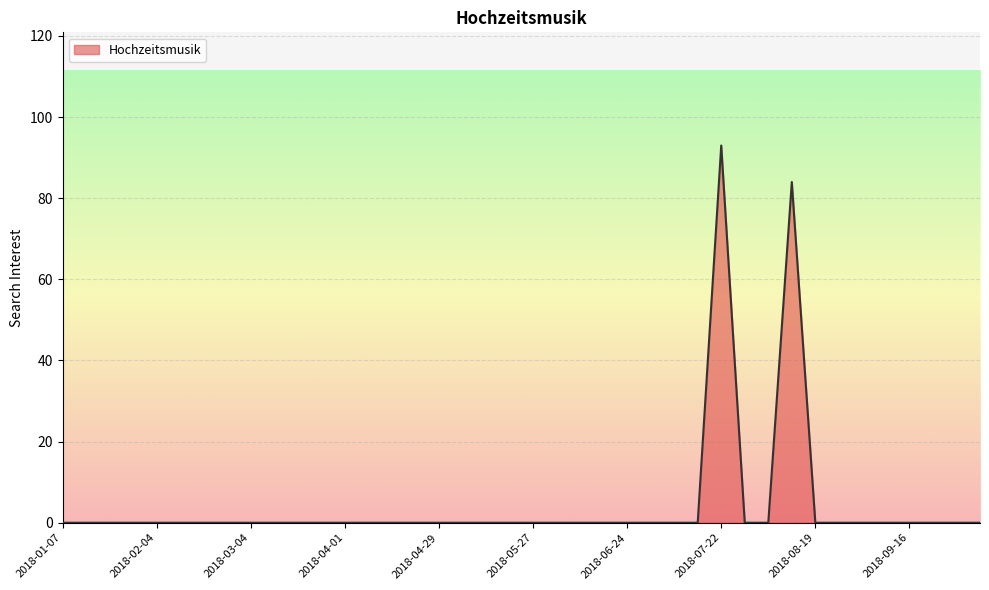

What is the difference between the maximum and minimum values?

93